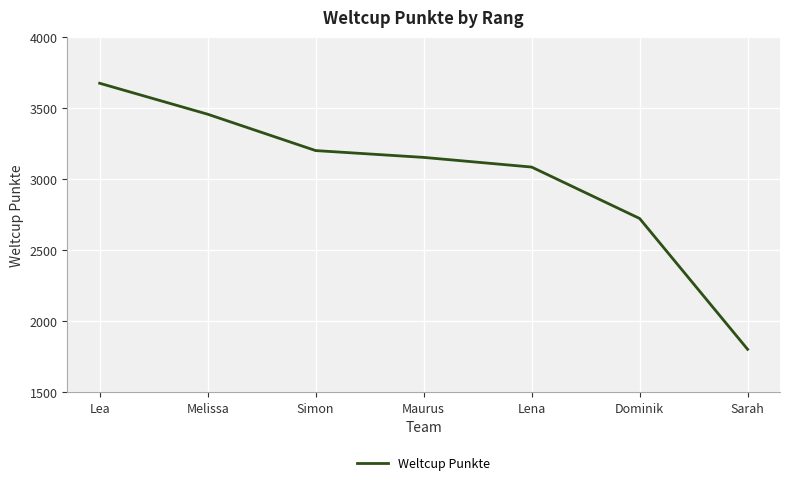

What is the approximate value at Maurus, to the nearest 10?

3160